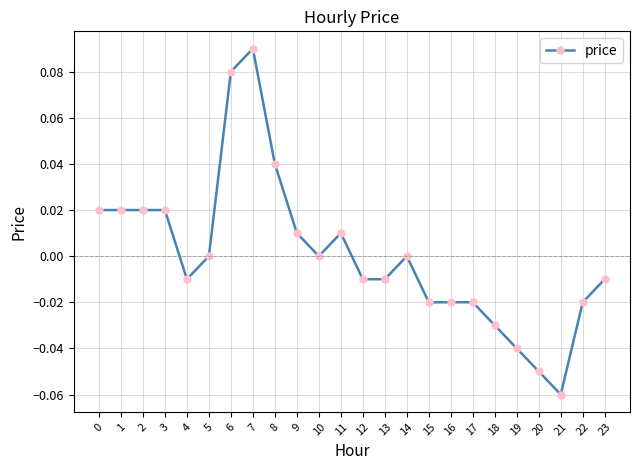

True or false: the data has more than 1 interior local peaks.

True